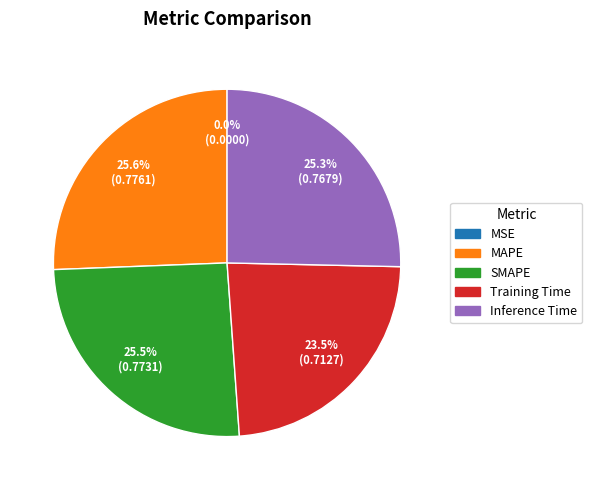

Is there a majority slice in this chart?

No